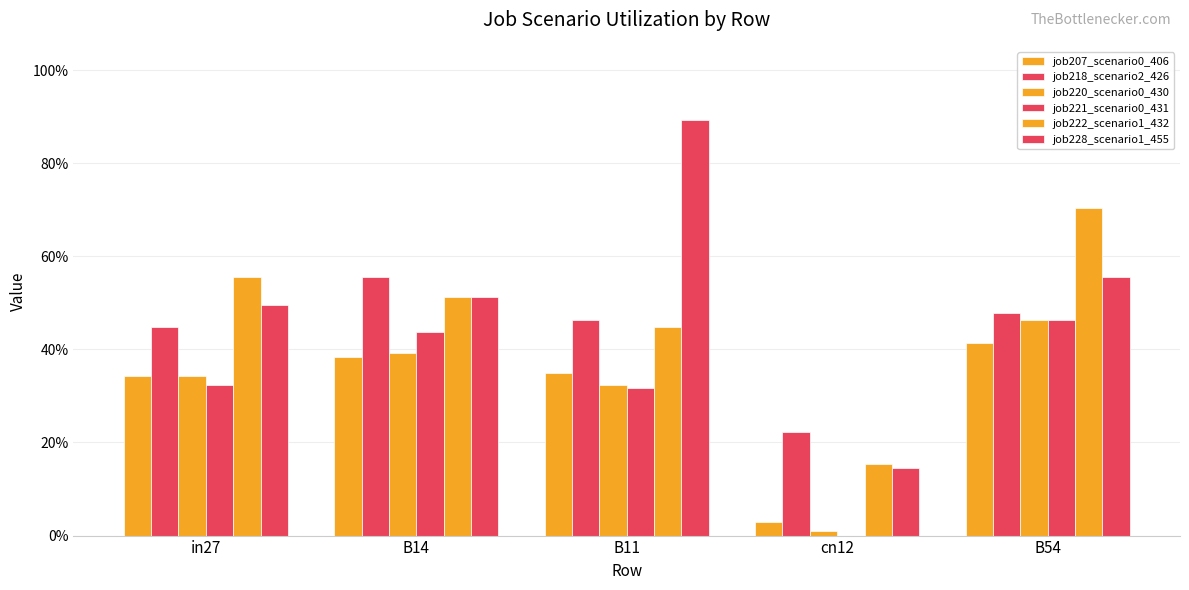

At B54, list the series in order from largest to smallest.

job222_scenario1_432, job228_scenario1_455, job218_scenario2_426, job220_scenario0_430, job221_scenario0_431, job207_scenario0_406